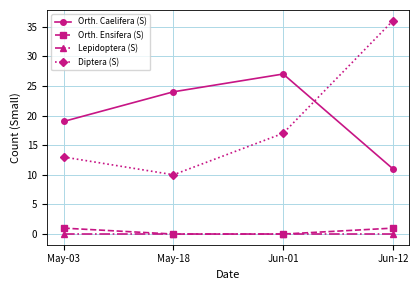

What is the value of the Diptera (S) point at the 2nd from the left?

10